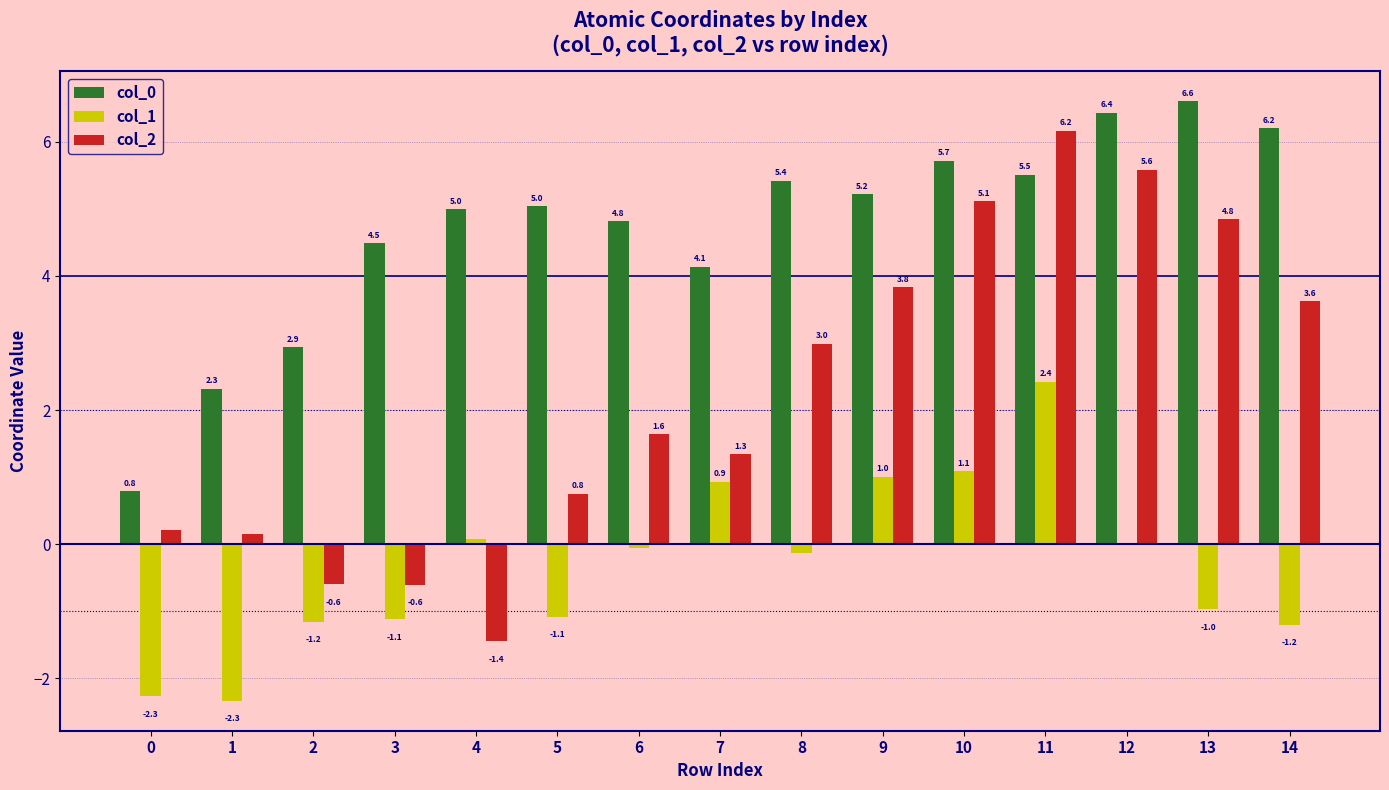

Is it true that col_0 equals 6.6 at 13?

True